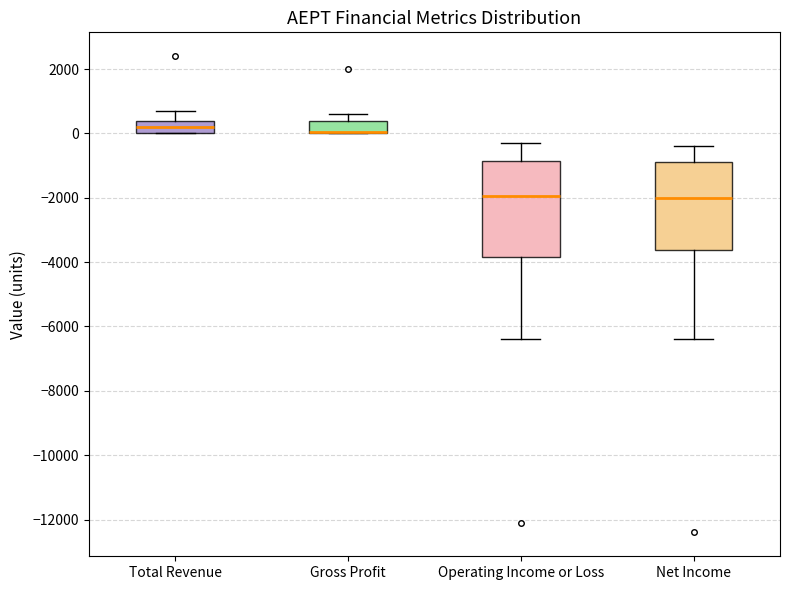

Reading left to right, read every box against the y-axis: the position of its median line, the range the box covers, and the ends of its whiskers. The values are not printed on the chart, so give them approximately, as read against the axis.

Total Revenue: median 200, box 0 to 400, whiskers 0 to 800
Gross Profit: median 0 (drawn on the box's lower edge), box 0 to 400, whiskers 0 to 600
Operating Income or Loss: median -2000, box -3800 to -800, whiskers -6400 to -200
Net Income: median -2000, box -3600 to -800, whiskers -6400 to -400